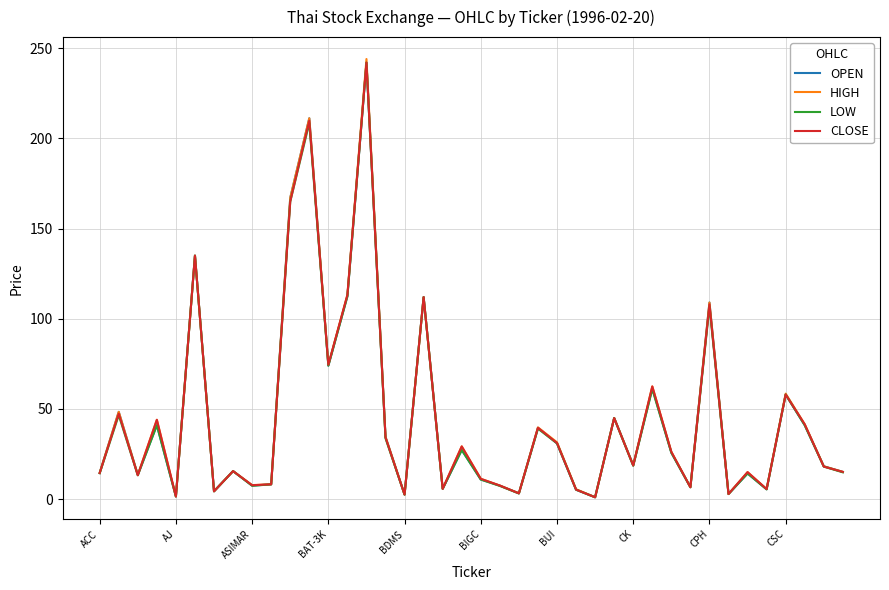

What is the smallest value displayed?

1.1